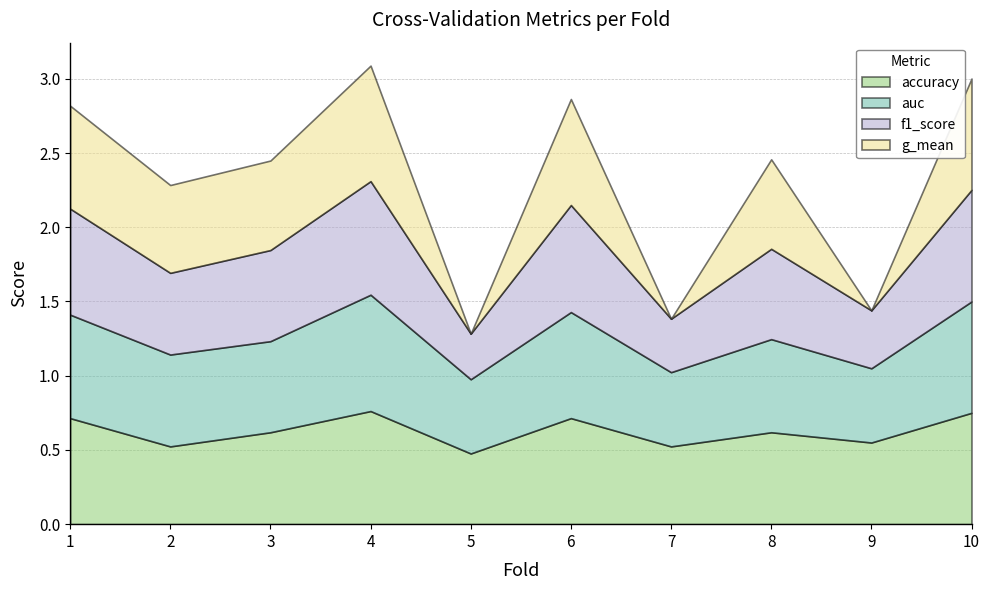

Count the accuracy values in the range 0 to 1.

10